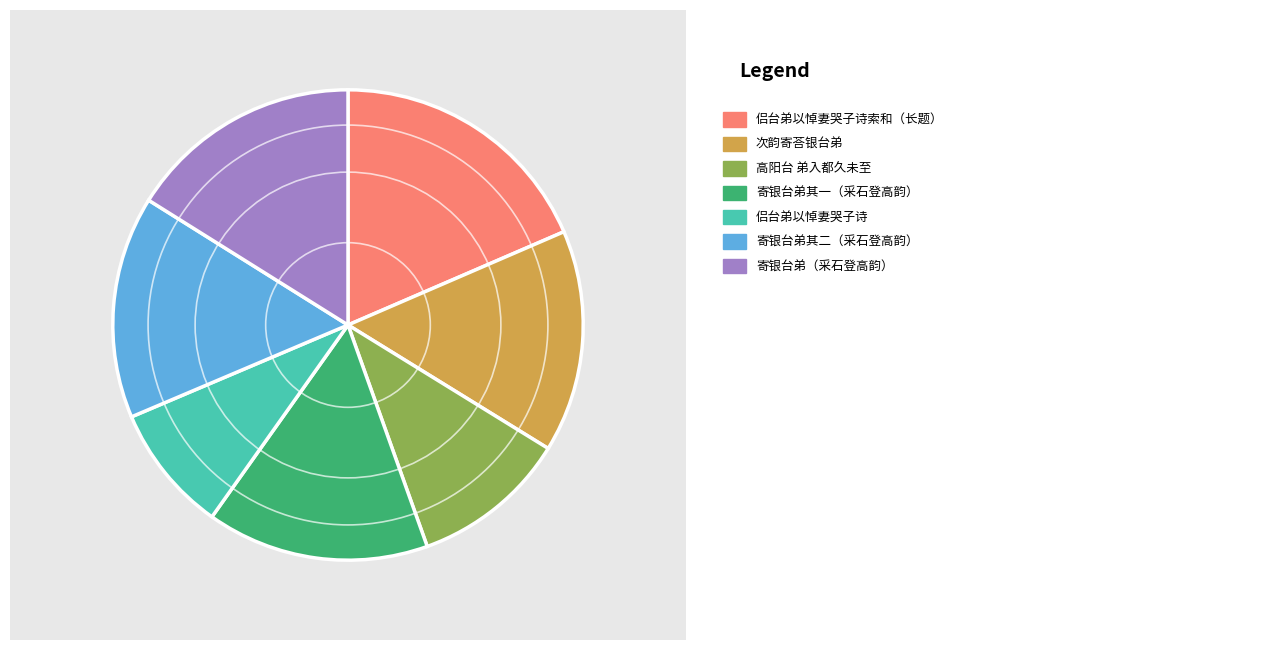

Is there any slice that represents more than half of the pie?

No